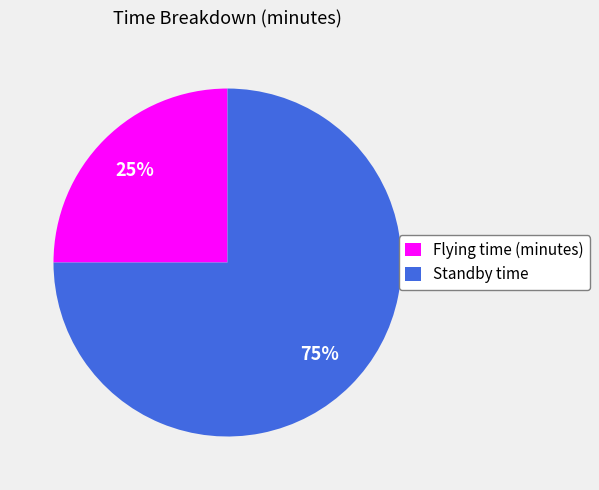

Does Flying time (minutes) represent more than half of the total?

No